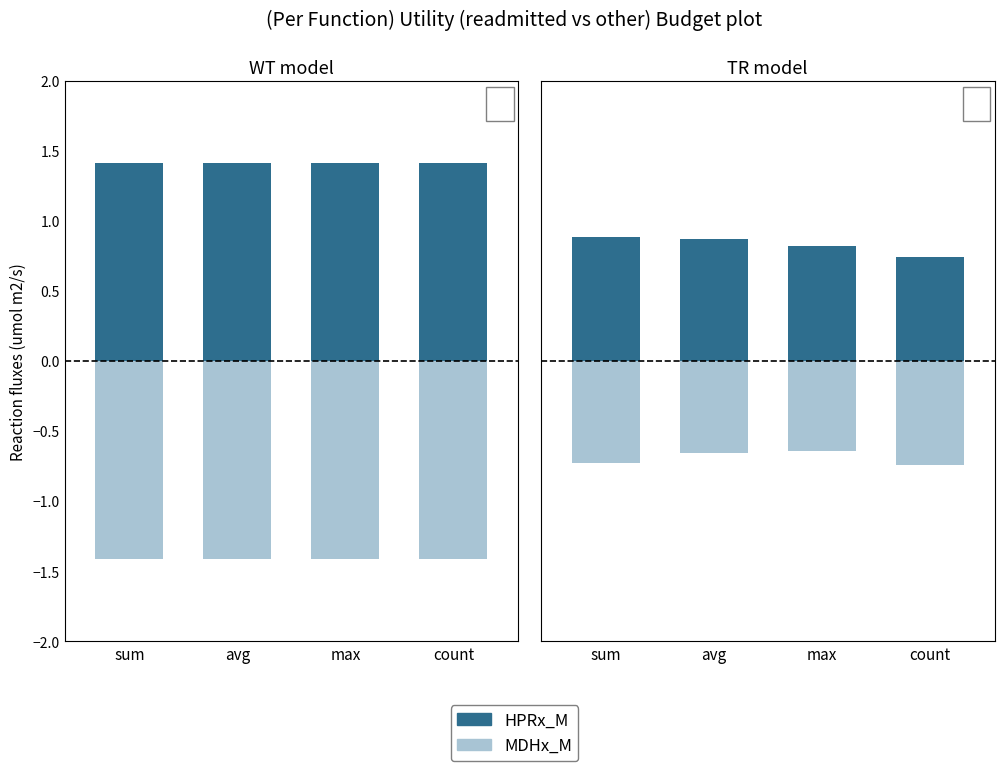

Is it true that HPRx_M equals 0.7 at count?

True